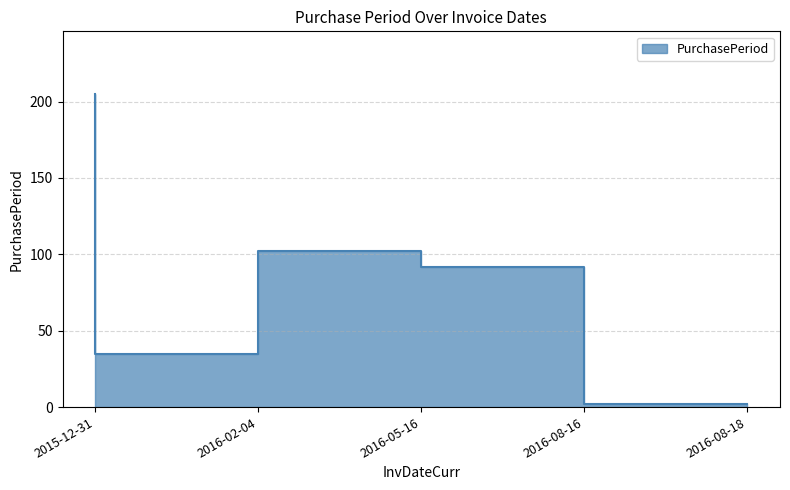

Where is the first local minimum?

2016-02-04